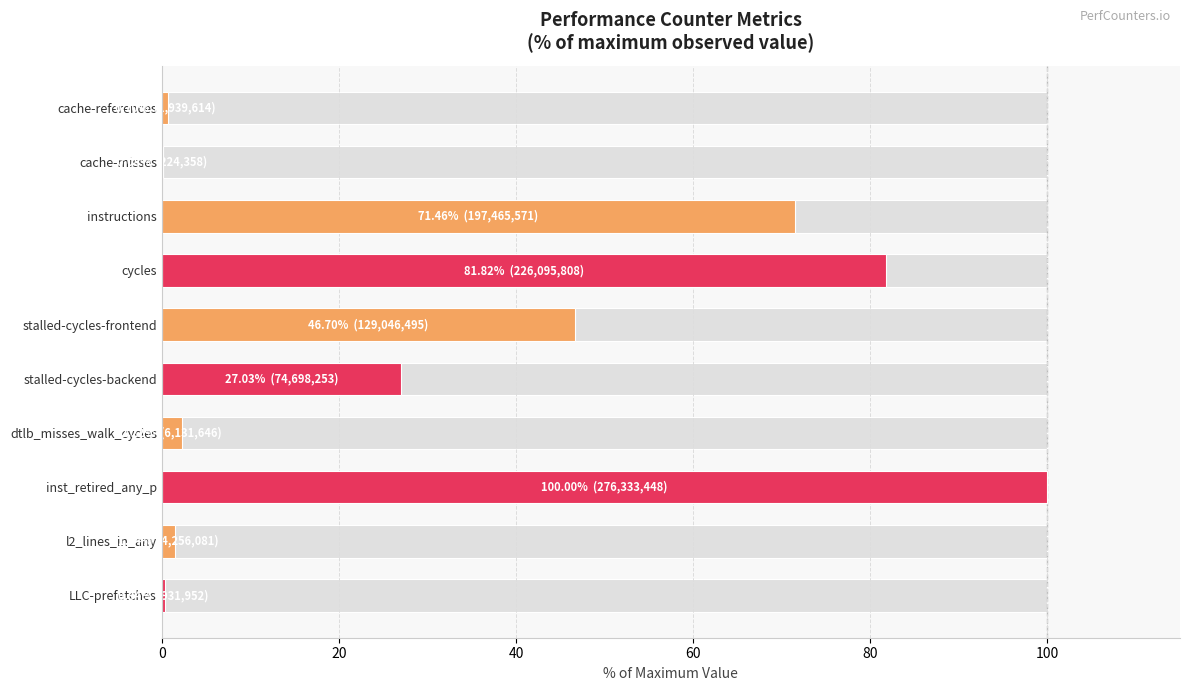

True or false: the data shows 1.5 at l2_lines_in_any.

True